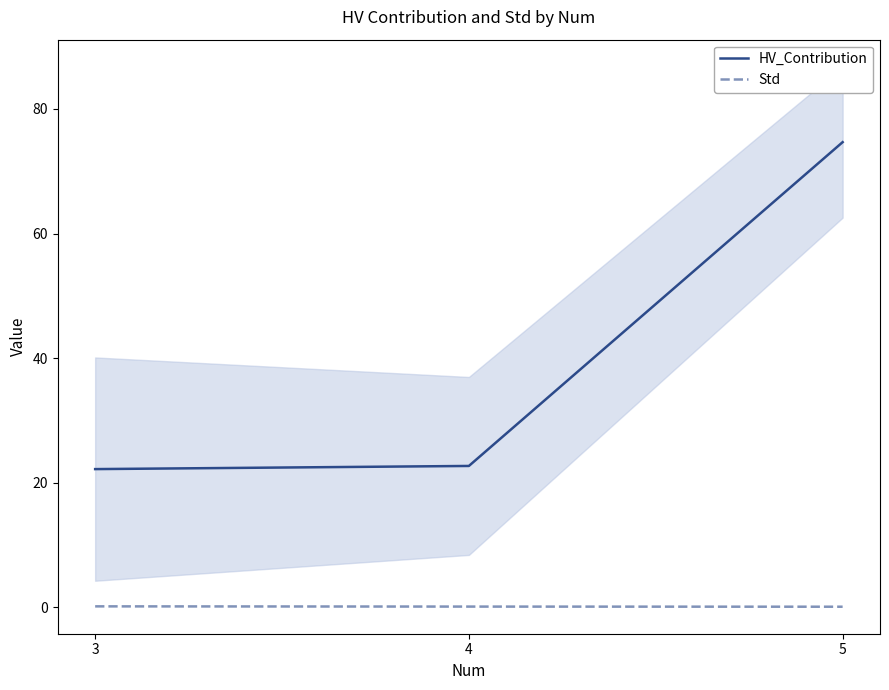

Rank the series at 3 from highest to lowest value.

HV_Contribution, Std